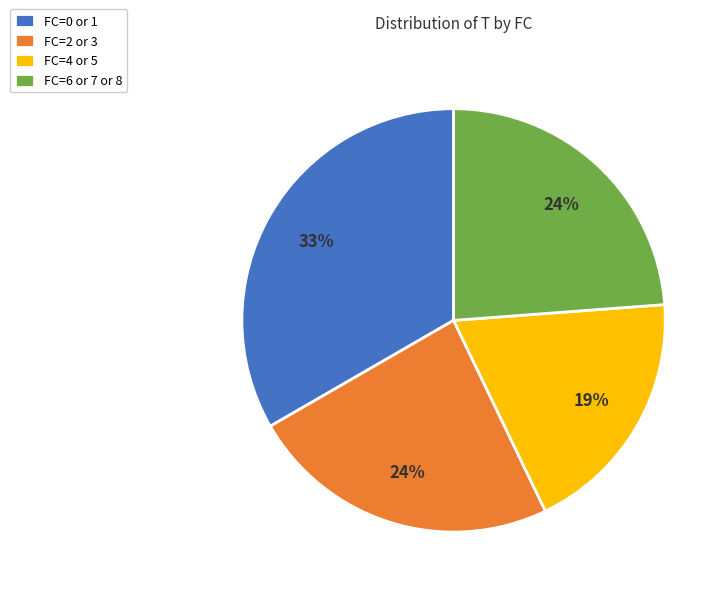

Which has a higher value, FC=4 or 5 or FC=0 or 1?

FC=0 or 1